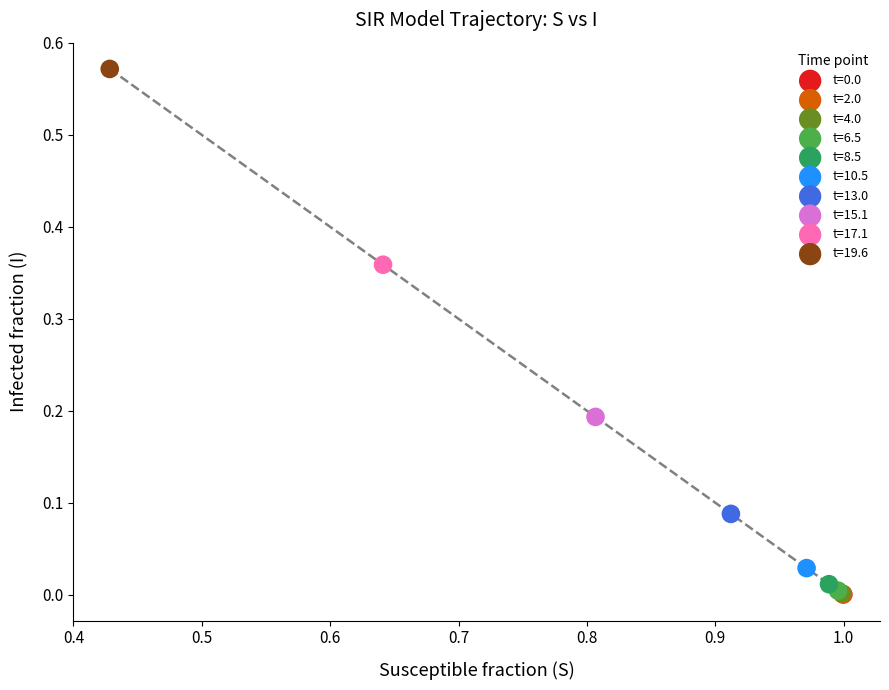

Which series contains the highest Y value?

t=19.6